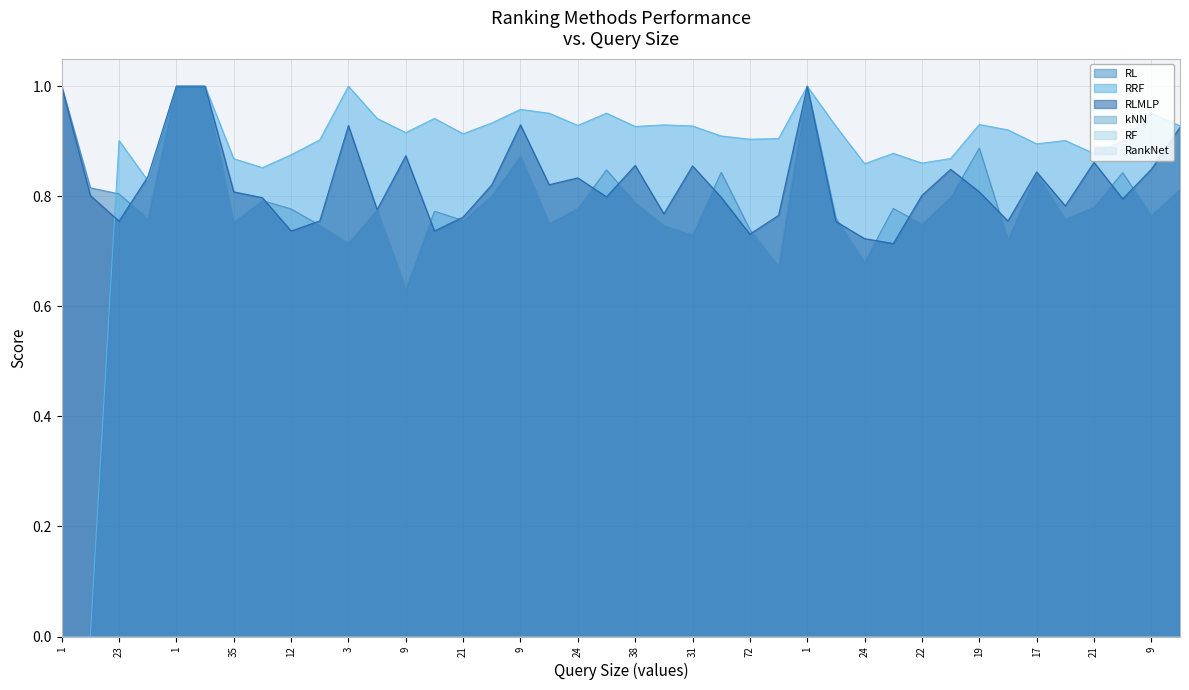

List the labels in order of RL value, largest first.

1, 1, 1, 1, 19, 9, 8, 26, 24, 17, 29, 18, 23, 21, 21, 10, 38, 21, 24, 22, 12, 21, 21, 9, 21, 27, 21, 21, 35, 9, 22, 33, 26, 72, 31, 19, 3, 24, 21, 9